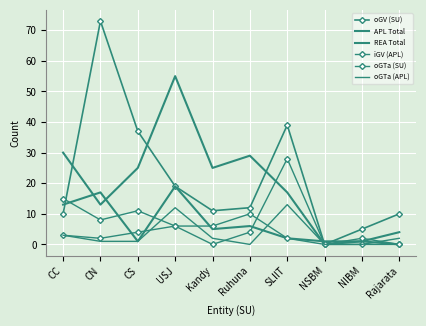

Reading left to right, what are all the values shown in this chart?

oGV (SU): CC=10	CN=73	CS=37	USJ=19	Kandy=11	Ruhuna=12	SLIIT=39	NSBM=0	NIBM=5	Rajarata=10
APL Total: CC=30	CN=13	CS=25	USJ=55	Kandy=25	Ruhuna=29	SLIIT=17	NSBM=0	NIBM=1	Rajarata=4
REA Total: CC=13	CN=17	CS=1	USJ=19	Kandy=5	Ruhuna=6	SLIIT=2	NSBM=1	NIBM=1	Rajarata=0
iGV (APL): CC=15	CN=8	CS=11	USJ=6	Kandy=6	Ruhuna=10	SLIIT=2	NSBM=0	NIBM=0	Rajarata=0
oGTa (SU): CC=3	CN=2	CS=4	USJ=6	Kandy=0	Ruhuna=4	SLIIT=28	NSBM=0	NIBM=2	Rajarata=0
oGTa (APL): CC=3	CN=1	CS=1	USJ=12	Kandy=2	Ruhuna=0	SLIIT=13	NSBM=0	NIBM=0	Rajarata=2